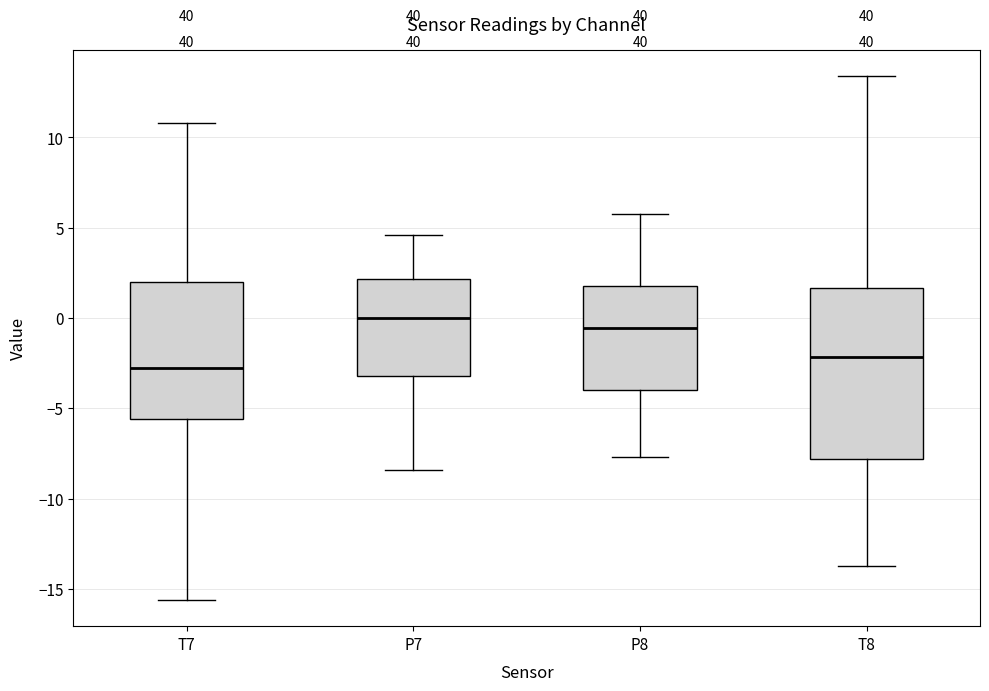

Reading left to right, transcribe this box plot: for each box, give where its median line is, the range the box spans, and where its two whiskers end, as read against the y-axis. The values are not printed on the chart, so give them approximately, as read against the axis.

T7: median -3.0, box -5.5 to 2.0, whiskers -15.5 to 11.0
P7: median 0.0, box -3.0 to 2.0, whiskers -8.5 to 4.5
P8: median -0.5, box -4.0 to 2.0, whiskers -7.5 to 6.0
T8: median -2.0, box -8.0 to 1.5, whiskers -13.5 to 13.5